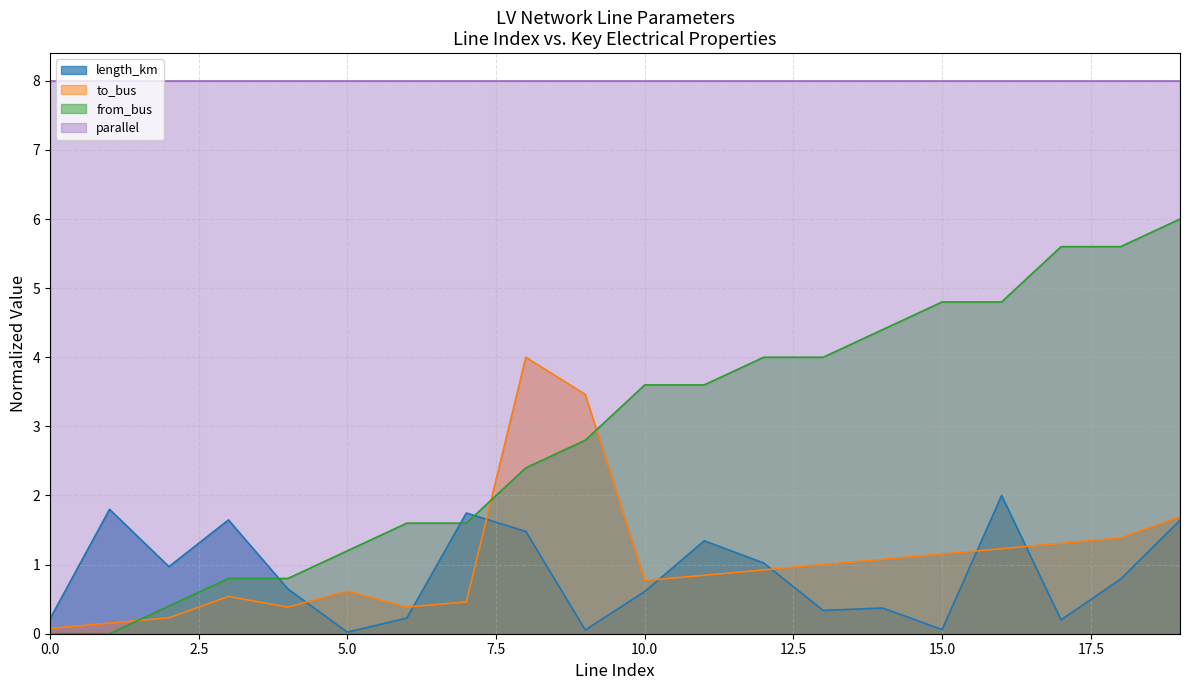

What is the maximum value for to_bus?

4.0